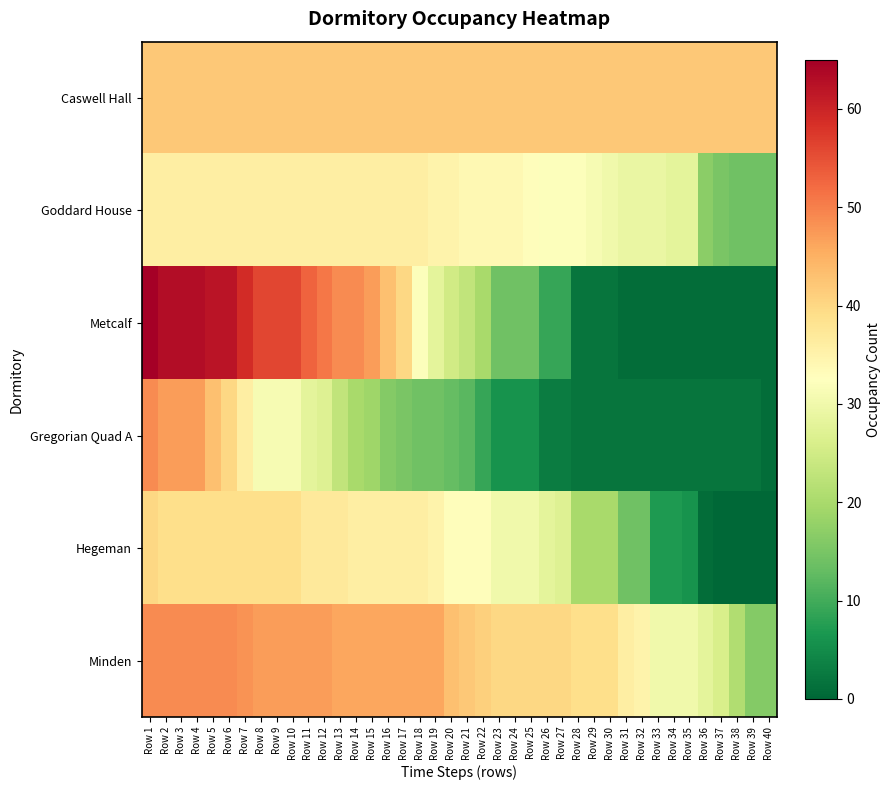

Reading left to right, what are all the values shown in this chart?

Caswell Hall: Row 1=42	Row 2=42	Row 3=42	Row 4=42	Row 5=42	Row 6=42	Row 7=42	Row 8=42	Row 9=42	Row 10=42	Row 11=42	Row 12=42	Row 13=42	Row 14=42	Row 15=42	Row 16=42	Row 17=42	Row 18=42	Row 19=42	Row 20=42	Row 21=42	Row 22=42	Row 23=42	Row 24=42	Row 25=42	Row 26=42	Row 27=42	Row 28=42	Row 29=42	Row 30=42	Row 31=42	Row 32=42	Row 33=42	Row 34=42	Row 35=42	Row 36=42	Row 37=42	Row 38=42	Row 39=42	Row 40=42
Goddard House: Row 1=36	Row 2=36	Row 3=36	Row 4=36	Row 5=36	Row 6=36	Row 7=36	Row 8=36	Row 9=36	Row 10=36	Row 11=36	Row 12=36	Row 13=36	Row 14=36	Row 15=36	Row 16=36	Row 17=36	Row 18=36	Row 19=35	Row 20=35	Row 21=34	Row 22=34	Row 23=34	Row 24=34	Row 25=33	Row 26=32	Row 27=32	Row 28=32	Row 29=31	Row 30=30	Row 31=29	Row 32=29	Row 33=29	Row 34=28	Row 35=28	Row 36=17	Row 37=15	Row 38=14	Row 39=14	Row 40=14
Metcalf: Row 1=65	Row 2=63	Row 3=63	Row 4=63	Row 5=62	Row 6=62	Row 7=59	Row 8=56	Row 9=56	Row 10=56	Row 11=53	Row 12=51	Row 13=49	Row 14=49	Row 15=47	Row 16=43	Row 17=40	Row 18=32	Row 19=28	Row 20=25	Row 21=23	Row 22=20	Row 23=14	Row 24=14	Row 25=14	Row 26=9	Row 27=9	Row 28=2	Row 29=2	Row 30=2	Row 31=1	Row 32=1	Row 33=1	Row 34=1	Row 35=1	Row 36=1	Row 37=1	Row 38=1	Row 39=1	Row 40=1
Gregorian Quad A: Row 1=49	Row 2=47	Row 3=47	Row 4=47	Row 5=43	Row 6=40	Row 7=36	Row 8=31	Row 9=31	Row 10=31	Row 11=28	Row 12=27	Row 13=23	Row 14=20	Row 15=19	Row 16=16	Row 17=15	Row 18=14	Row 19=14	Row 20=13	Row 21=12	Row 22=9	Row 23=6	Row 24=6	Row 25=6	Row 26=3	Row 27=3	Row 28=2	Row 29=2	Row 30=2	Row 31=2	Row 32=2	Row 33=2	Row 34=2	Row 35=2	Row 36=2	Row 37=2	Row 38=2	Row 39=2	Row 40=1
Hegeman: Row 1=40	Row 2=39	Row 3=39	Row 4=39	Row 5=39	Row 6=39	Row 7=39	Row 8=39	Row 9=39	Row 10=39	Row 11=37	Row 12=37	Row 13=37	Row 14=36	Row 15=36	Row 16=36	Row 17=36	Row 18=36	Row 19=35	Row 20=33	Row 21=33	Row 22=33	Row 23=30	Row 24=30	Row 25=30	Row 26=28	Row 27=27	Row 28=20	Row 29=20	Row 30=20	Row 31=14	Row 32=14	Row 33=7	Row 34=7	Row 35=6	Row 36=1	Row 37=0	Row 38=0	Row 39=0	Row 40=0
Minden: Row 1=49	Row 2=49	Row 3=49	Row 4=49	Row 5=49	Row 6=49	Row 7=48	Row 8=47	Row 9=47	Row 10=47	Row 11=47	Row 12=47	Row 13=46	Row 14=46	Row 15=46	Row 16=46	Row 17=46	Row 18=46	Row 19=46	Row 20=43	Row 21=42	Row 22=41	Row 23=40	Row 24=40	Row 25=40	Row 26=40	Row 27=40	Row 28=39	Row 29=39	Row 30=39	Row 31=36	Row 32=35	Row 33=30	Row 34=30	Row 35=30	Row 36=28	Row 37=26	Row 38=21	Row 39=16	Row 40=16